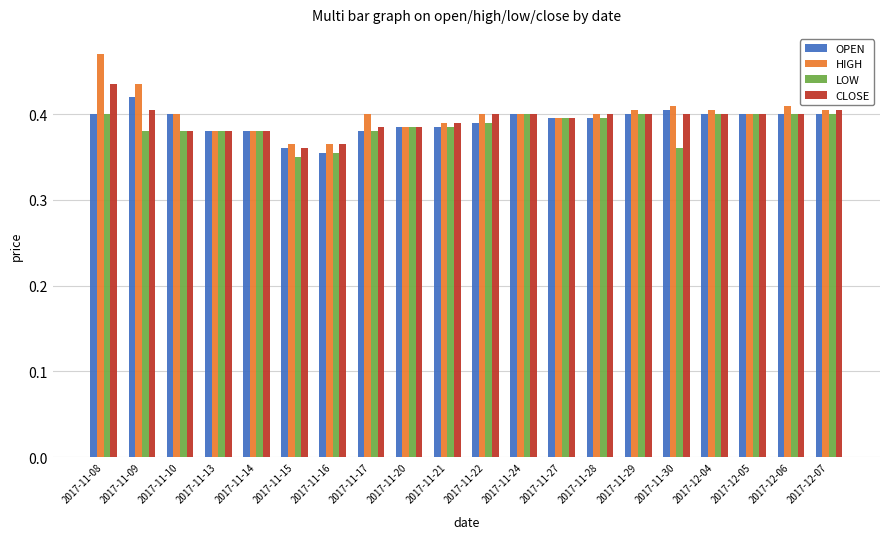

The value of CLOSE at 2017-12-04 is 0.4. True or false?

True